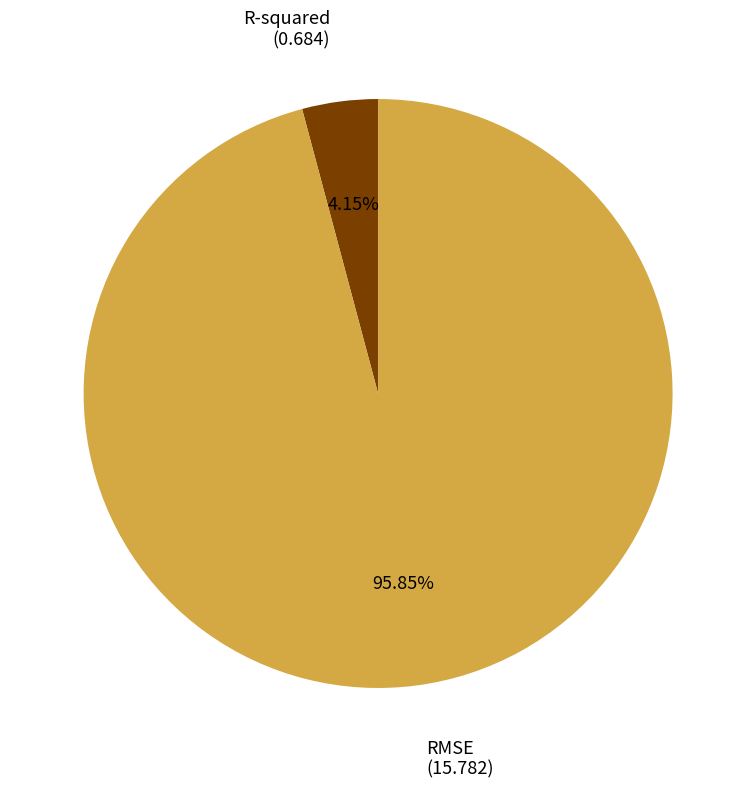

Does any single category account for the majority?

Yes